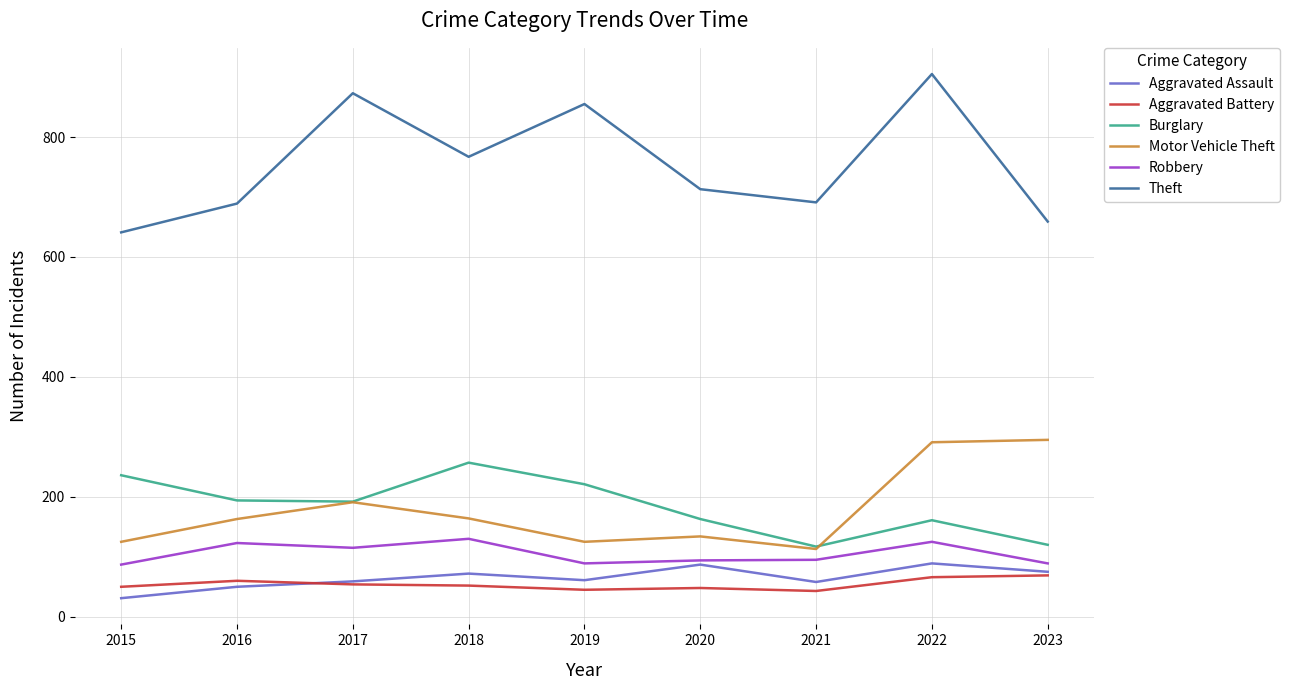

Between 2021 and 2023, which series saw the biggest shift?

Motor Vehicle Theft